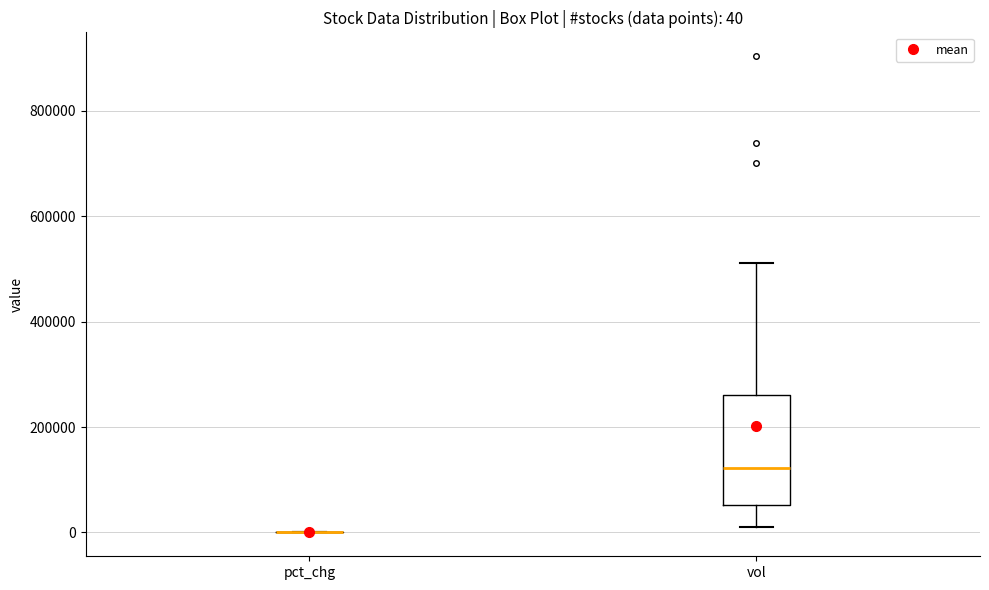

Comparing the boxes themselves (not the whiskers), which one is the tallest?

vol